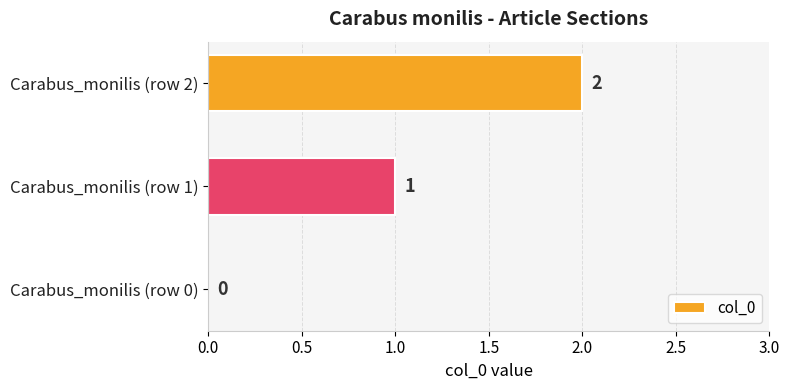

The chart shows a value of 1 at Carabus_monilis (row 2). True or false?

False